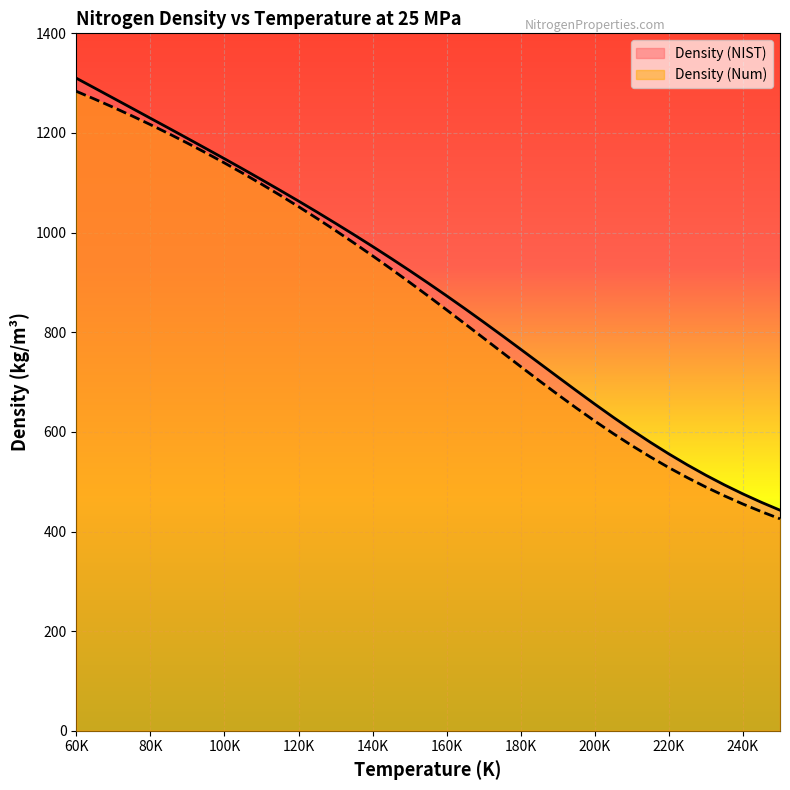

What is the maximum value for Density (Exp)?

1283.6